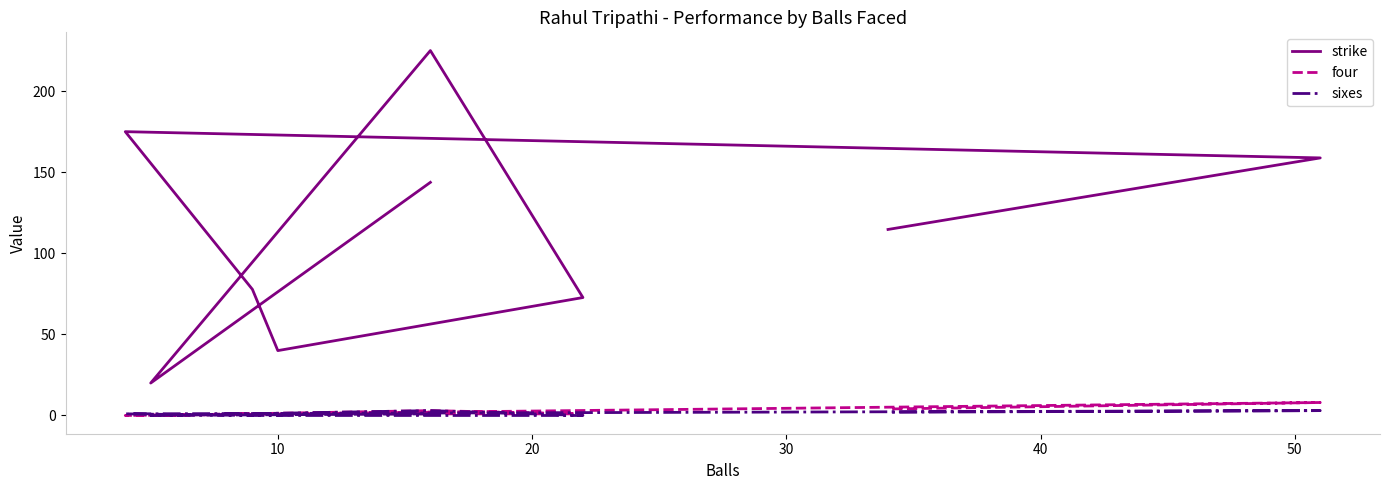

How many interior local peaks does the four series have?

2